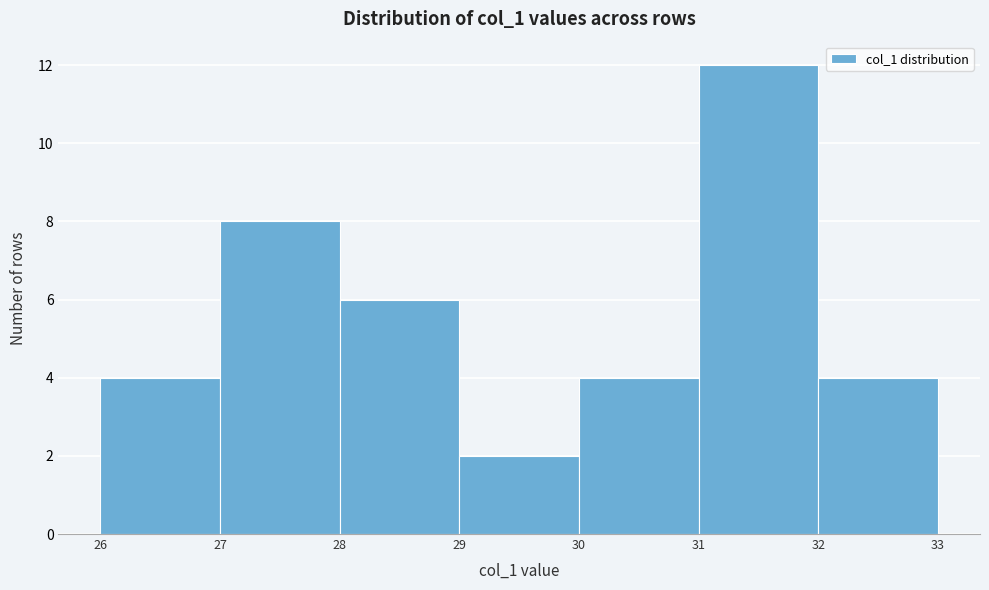

Which range on the x-axis has the tallest bar?

31 to 32